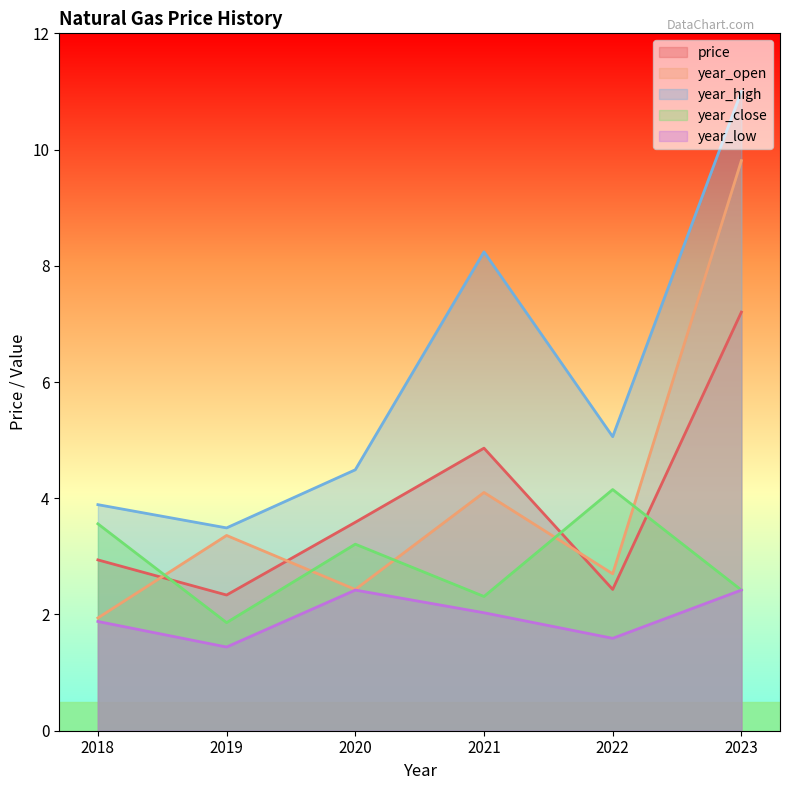

Reading right to left, transcribe all the data shown in this chart.

price: 7.2	2.4	4.9	3.6	2.3	2.9
year_open: 9.8	2.7	4.1	2.4	3.4	1.9
year_high: 11.0	5.1	8.2	4.5	3.5	3.9
year_close: 2.4	4.2	2.3	3.2	1.9	3.6
year_low: 2.4	1.6	2.0	2.4	1.4	1.9